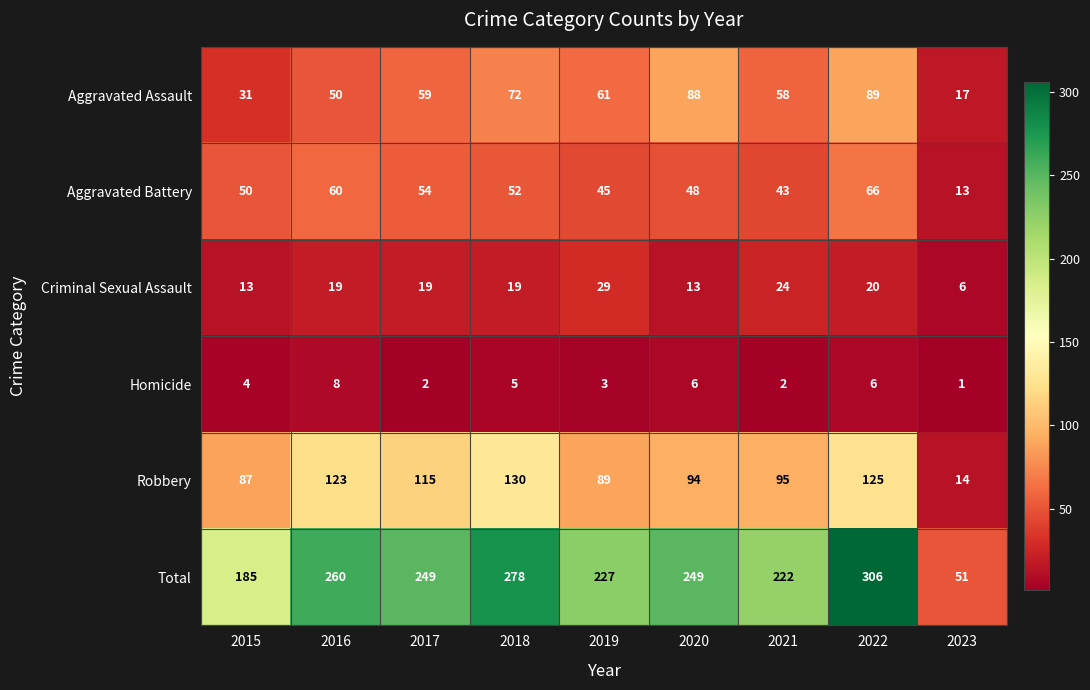

What is the total value across all series at 2020?

498